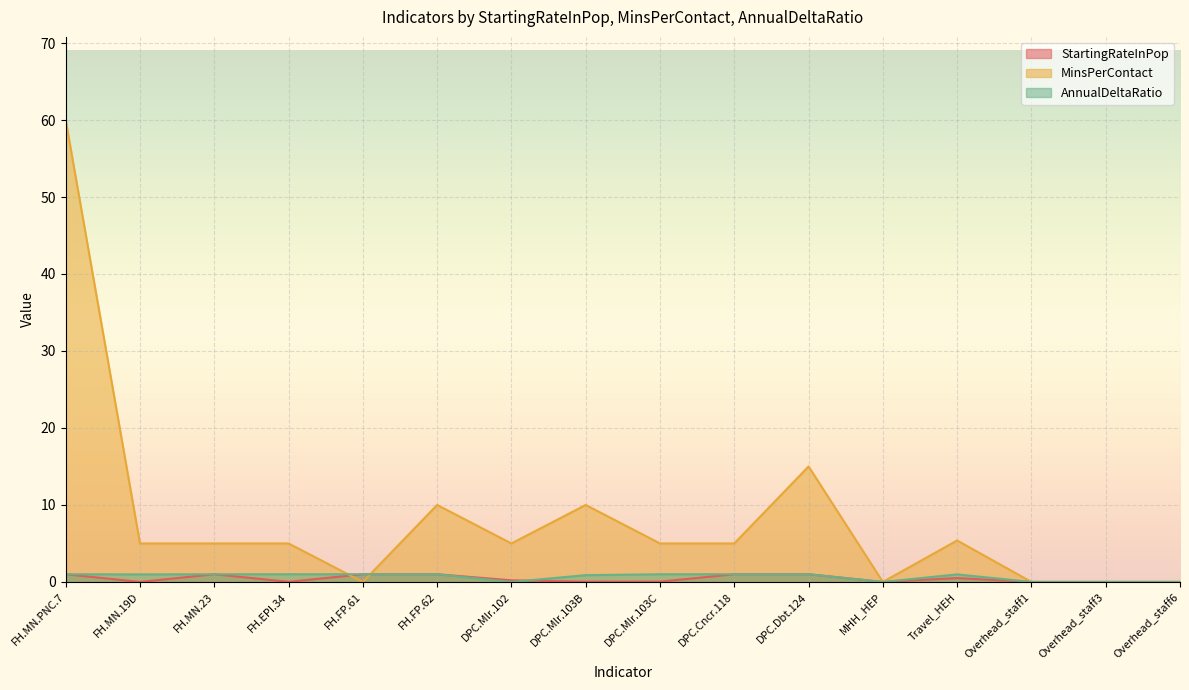

List the series in order of their peak value, lowest first.

StartingRateInPop, AnnualDeltaRatio, MinsPerContact